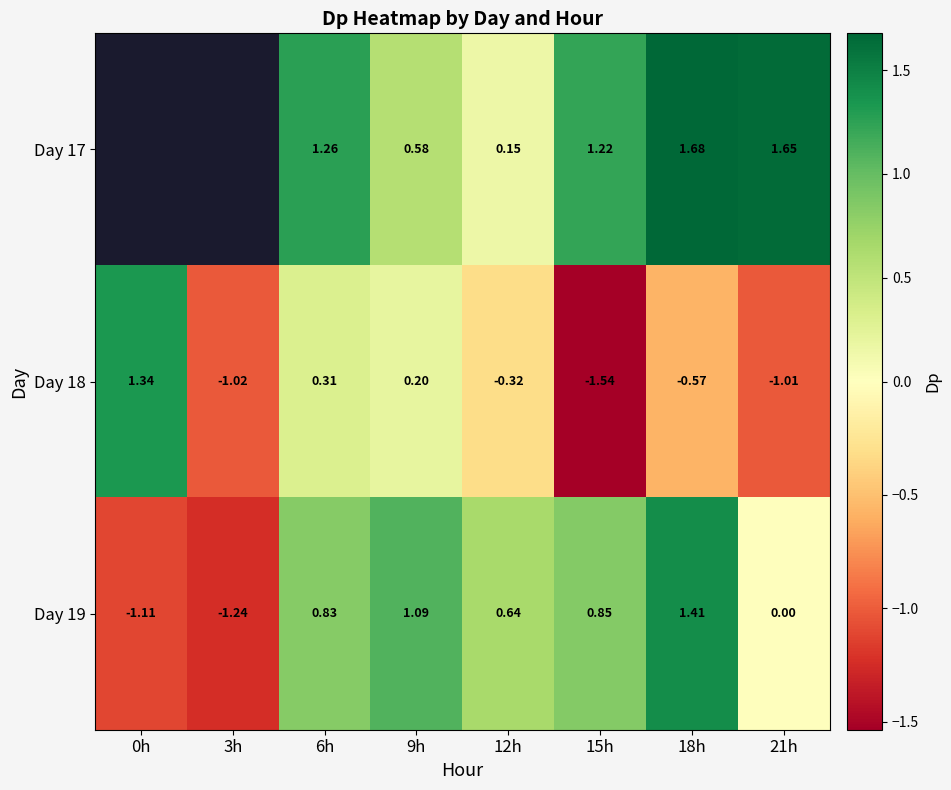

At which label does Day 19 reach its minimum?

3h